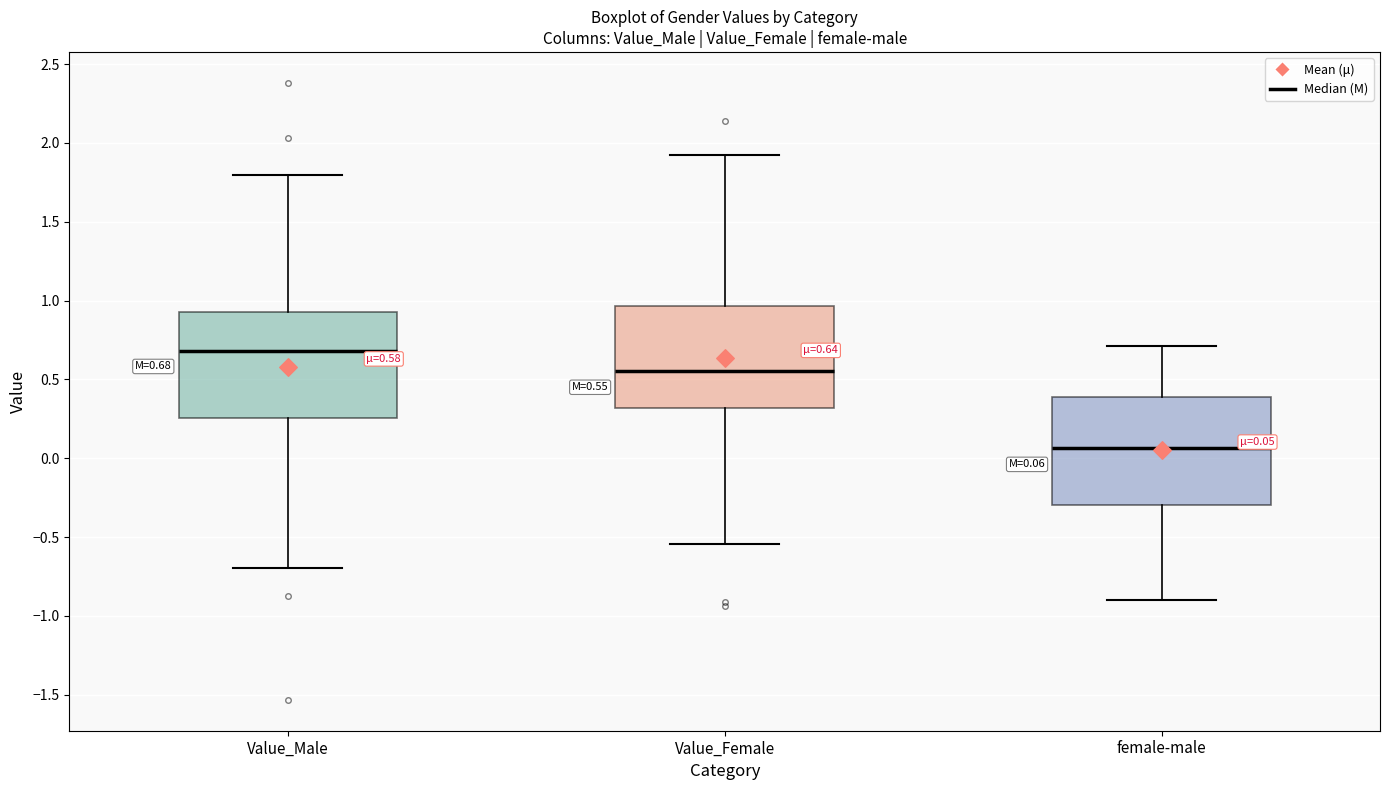

Which box has the lowest median line?

female-male